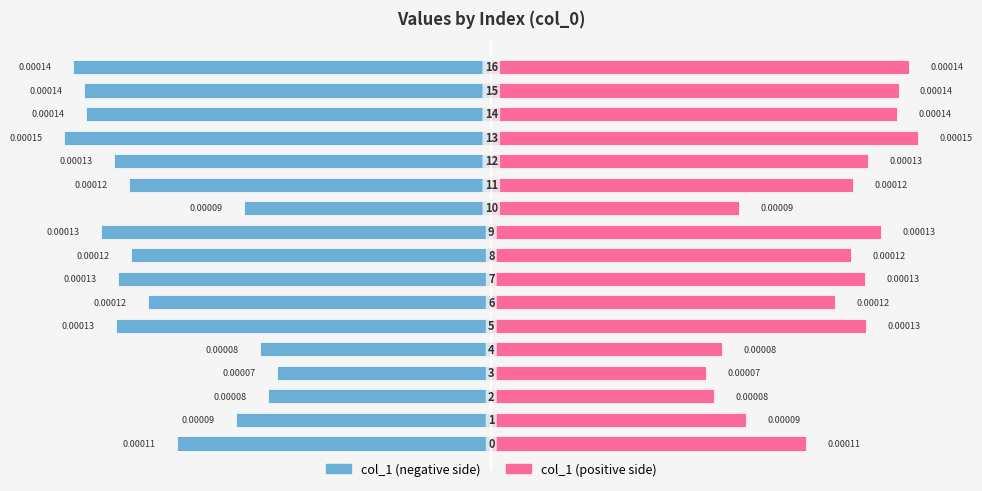

Is it true that col_1 (right) equals 0.0 at 0.00000?

False